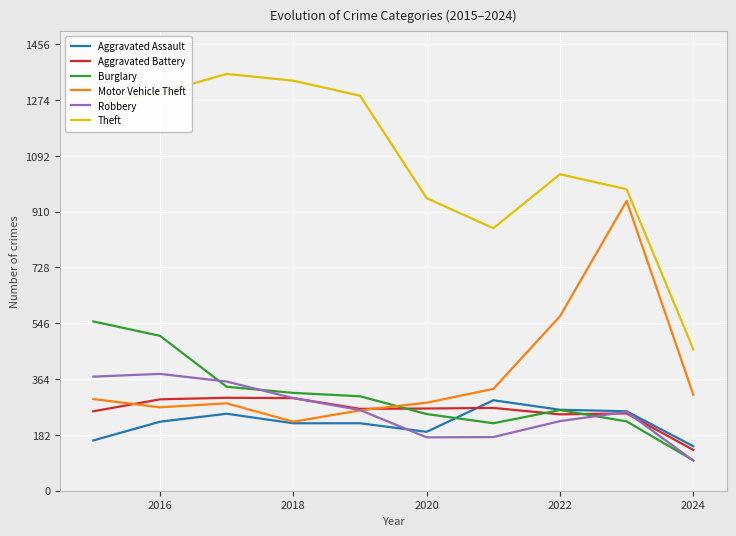

What is the average value of the Aggravated Assault series?

224